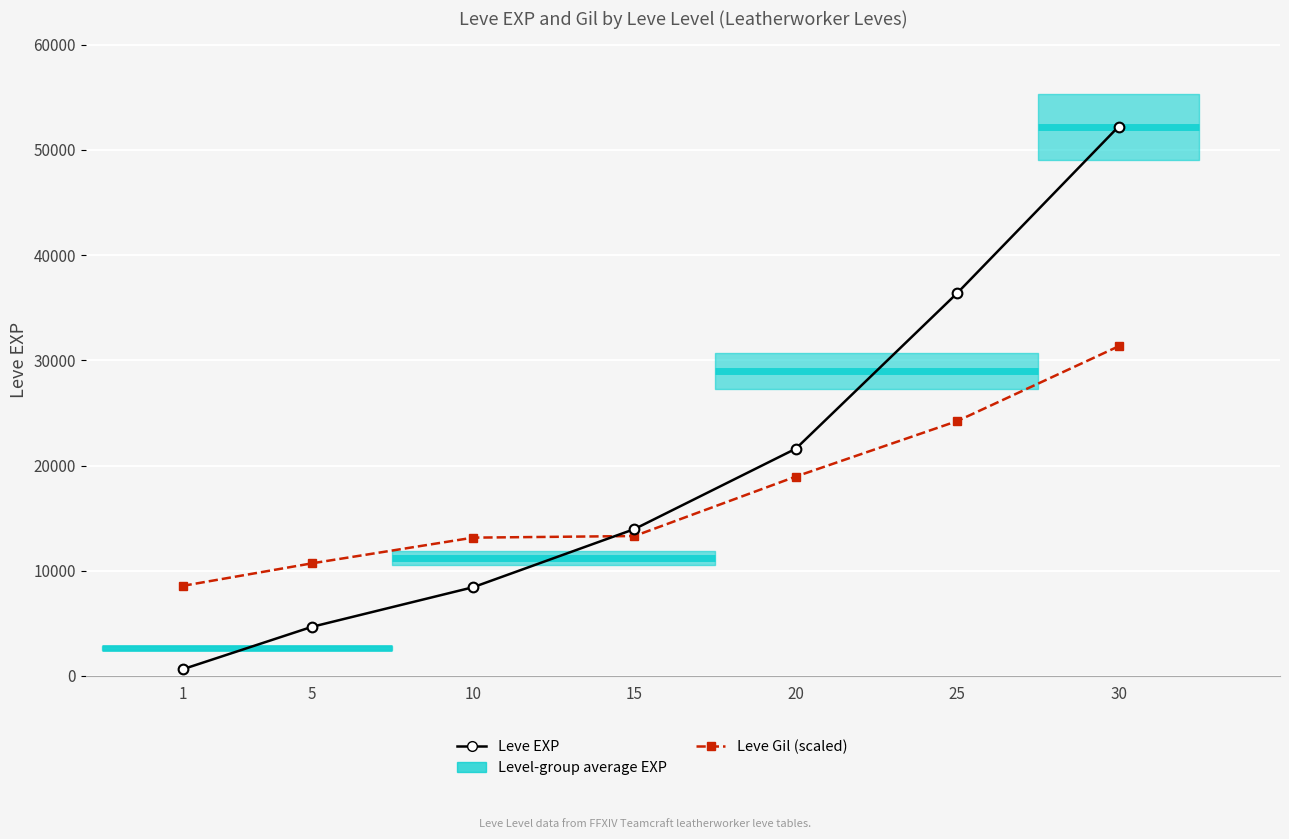

True or false: Leve Gil (scaled) has a value of 2947.2 at 1.

False